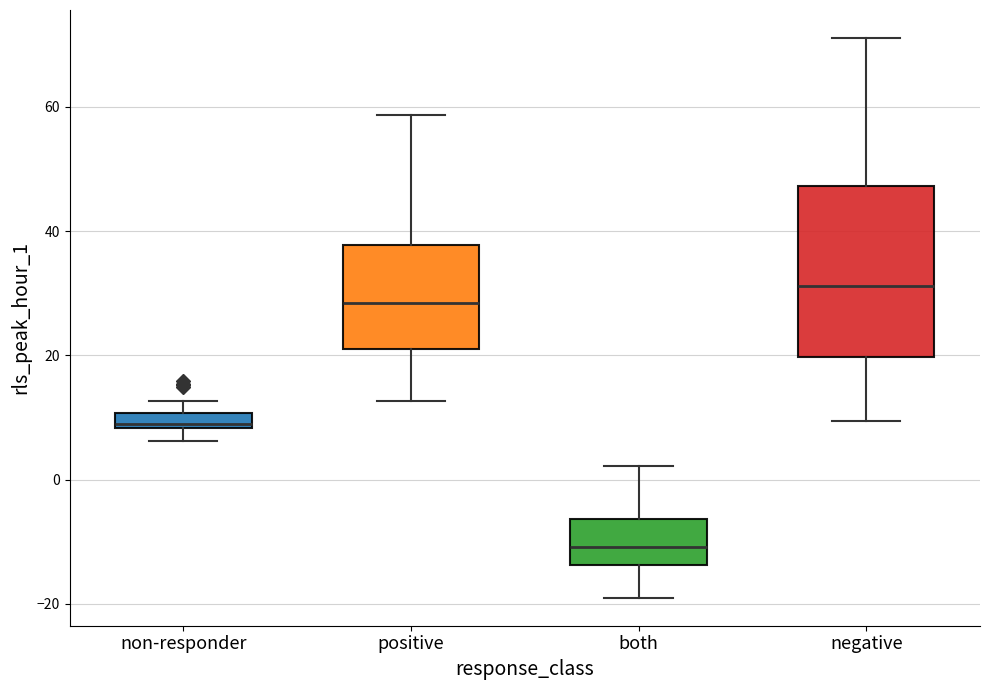

Which box is the tallest, from its lower edge to its upper edge?

negative